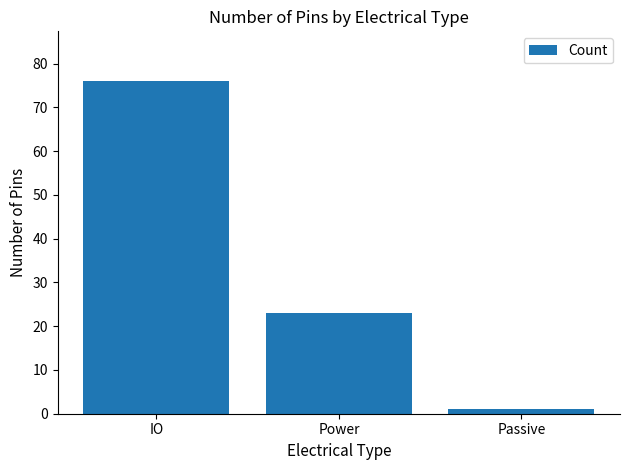

How many distinct data groups are displayed?

1